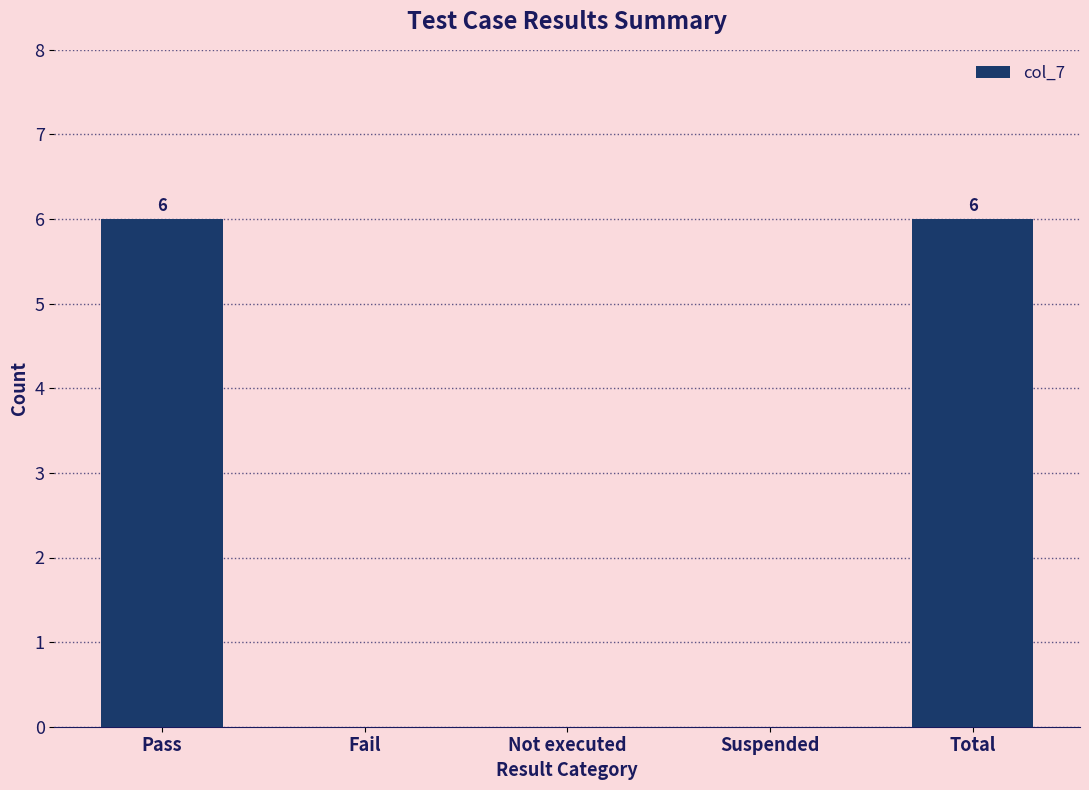

What is the greatest value displayed?

6